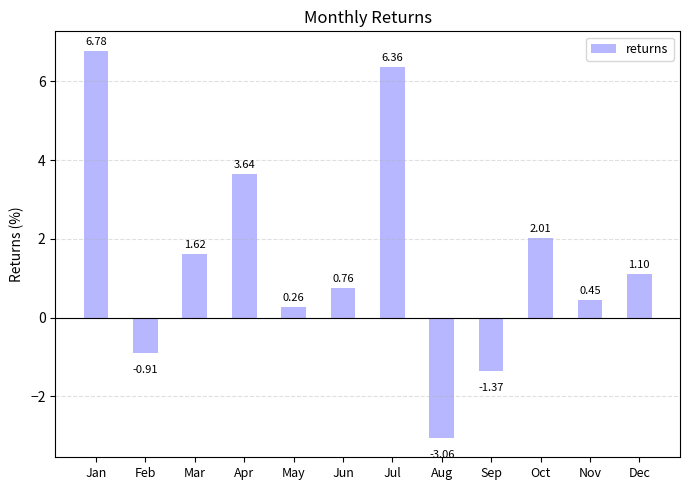

Which label corresponds to the smallest value in the chart?

Aug